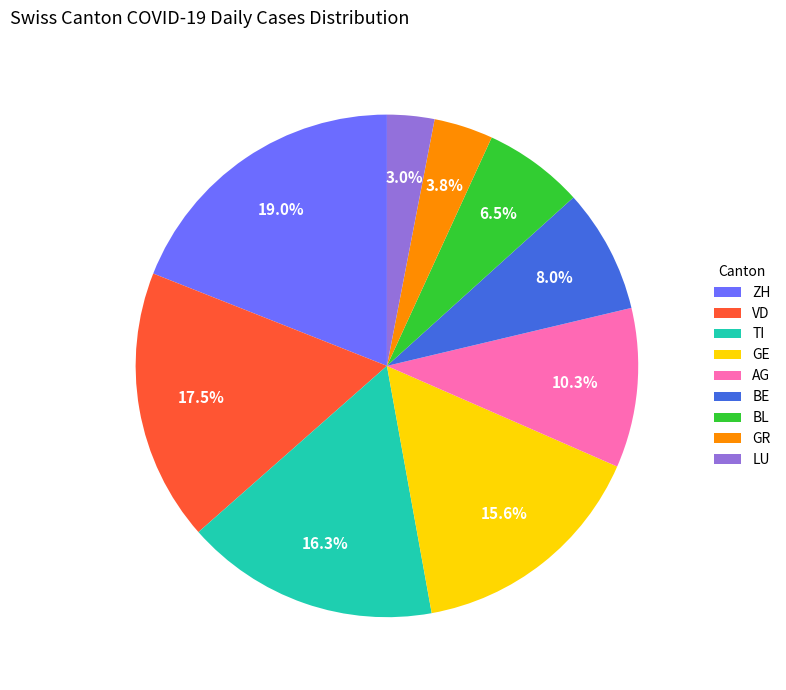

To the nearest percent, what is the combined percentage of VD and TI?

34%